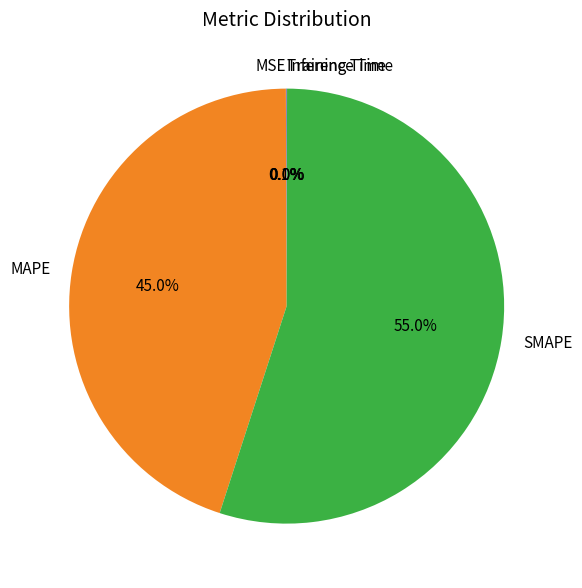

Which slice represents more than half of the pie?

SMAPE